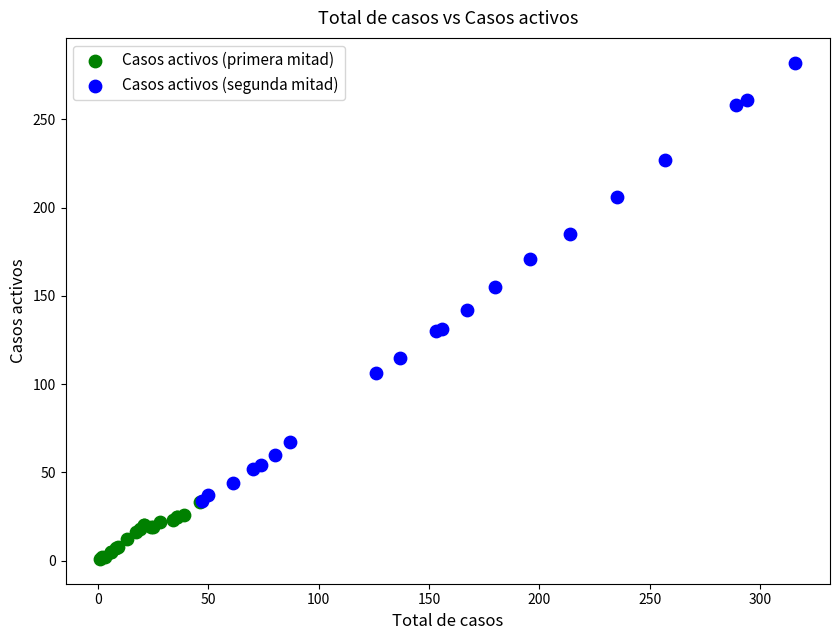

Which series contains the highest Y value?

Casos activos (segunda mitad)